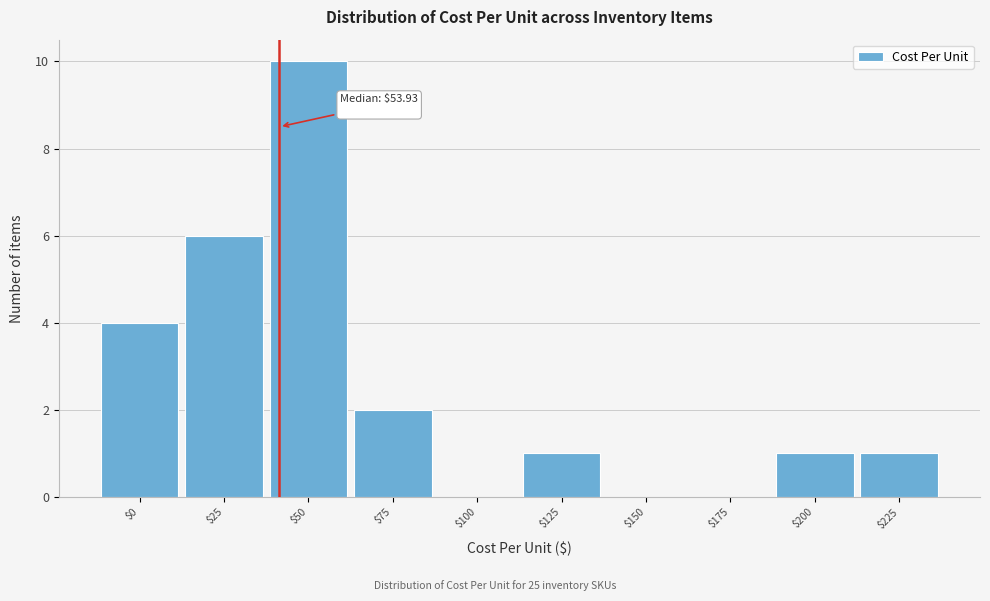

What is the greatest value displayed?

10